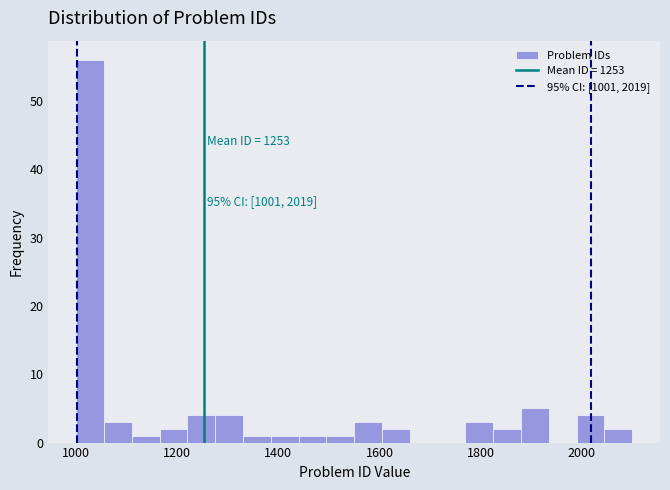

Read against the x-axis, roughly where is the centre of the tallest bar?

1020